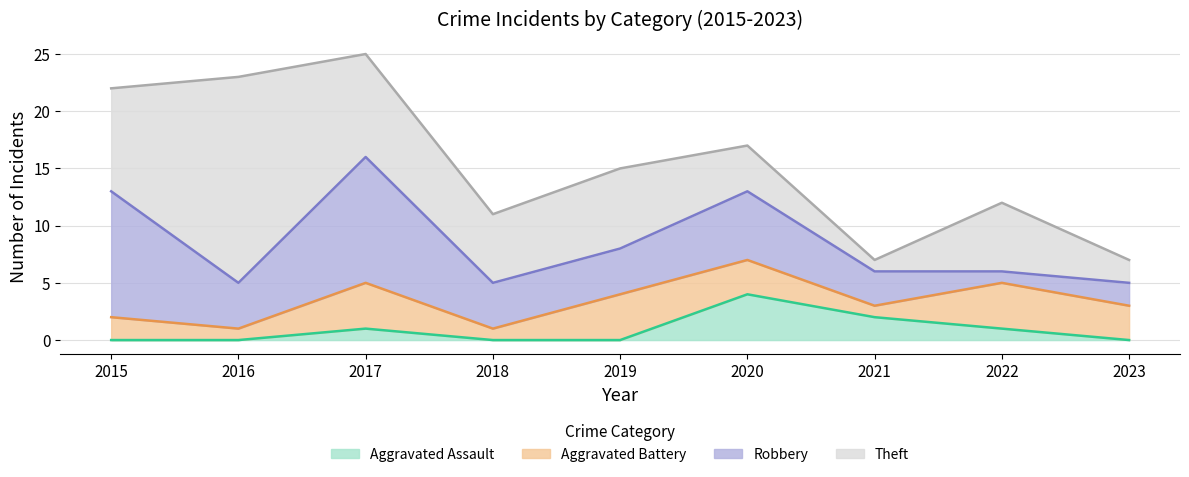

Between which two adjacent categories do Theft and Robbery first intersect?

2015 and 2016